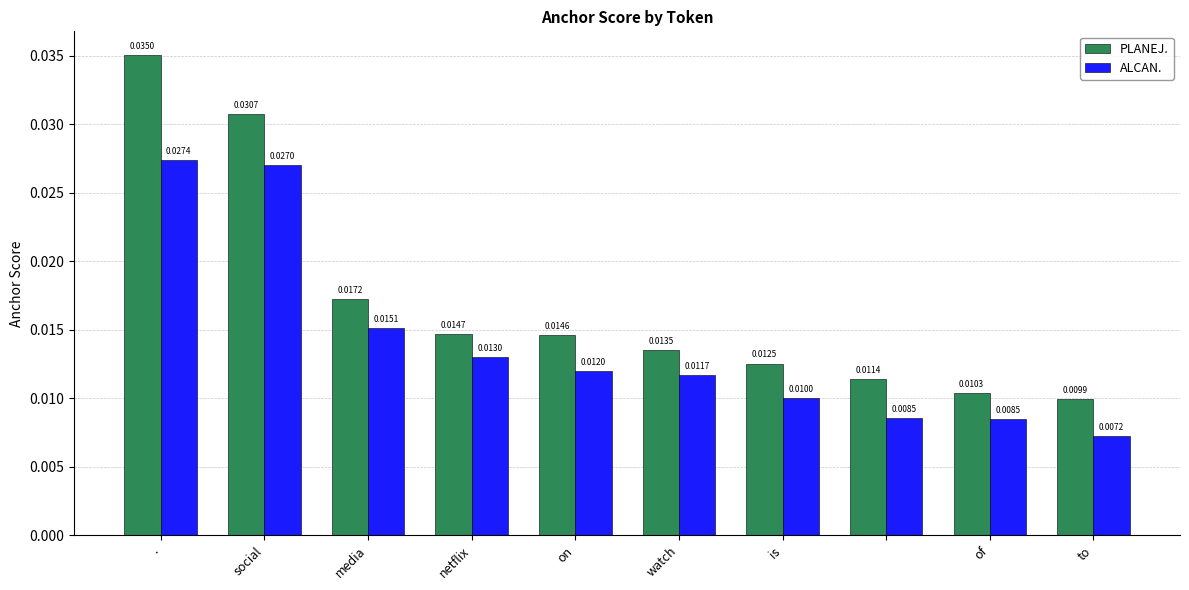

Rank the series by their maximum value, from highest to lowest.

PLANEJ., ALCAN.